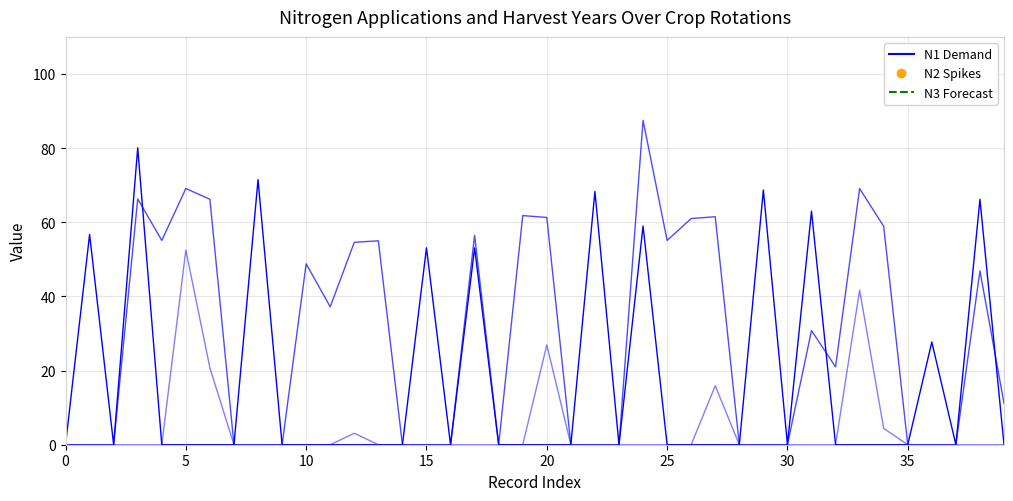

Is this an area chart (filled region under the line)?

No